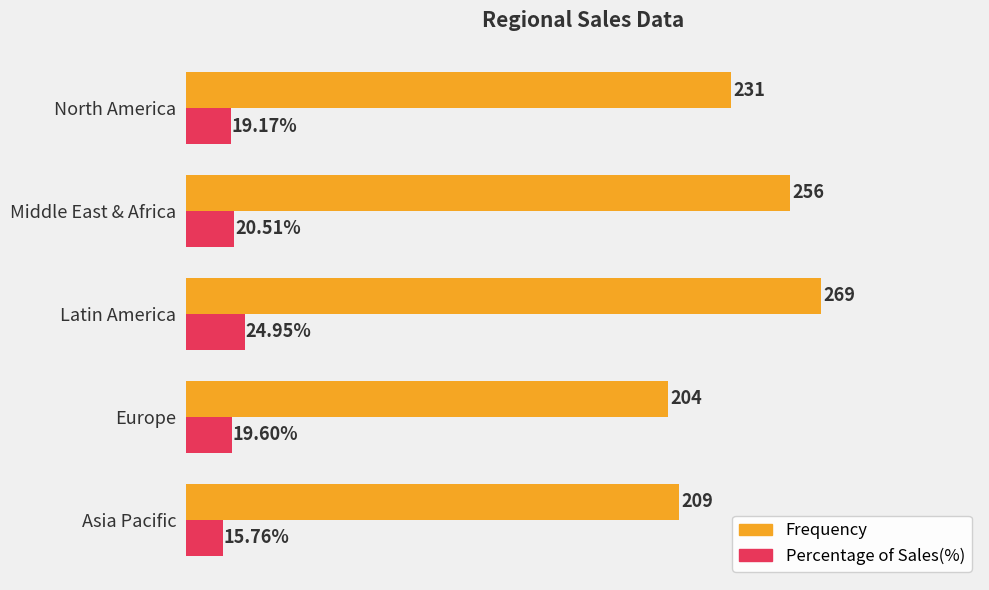

At which category is the sum across all series the highest?

Latin America